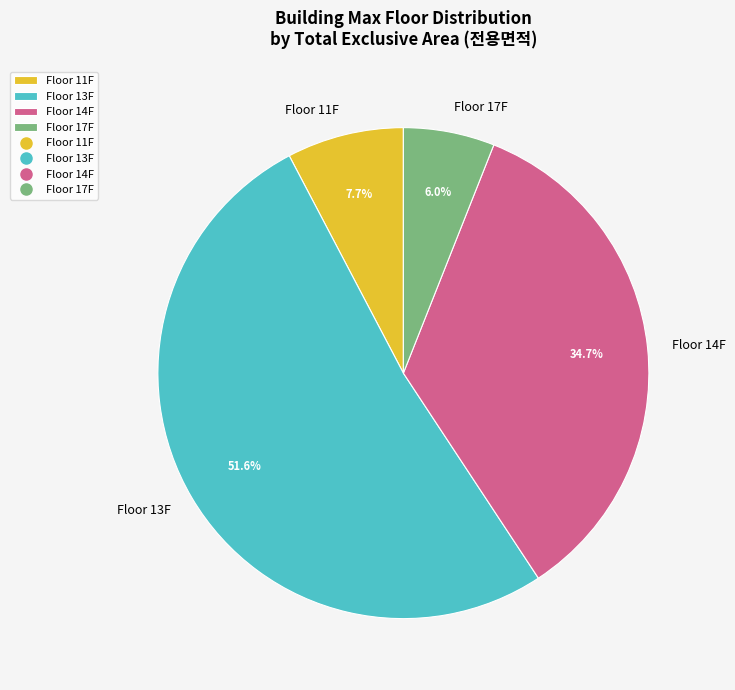

What is the smallest slice in the pie chart?

Floor 17F